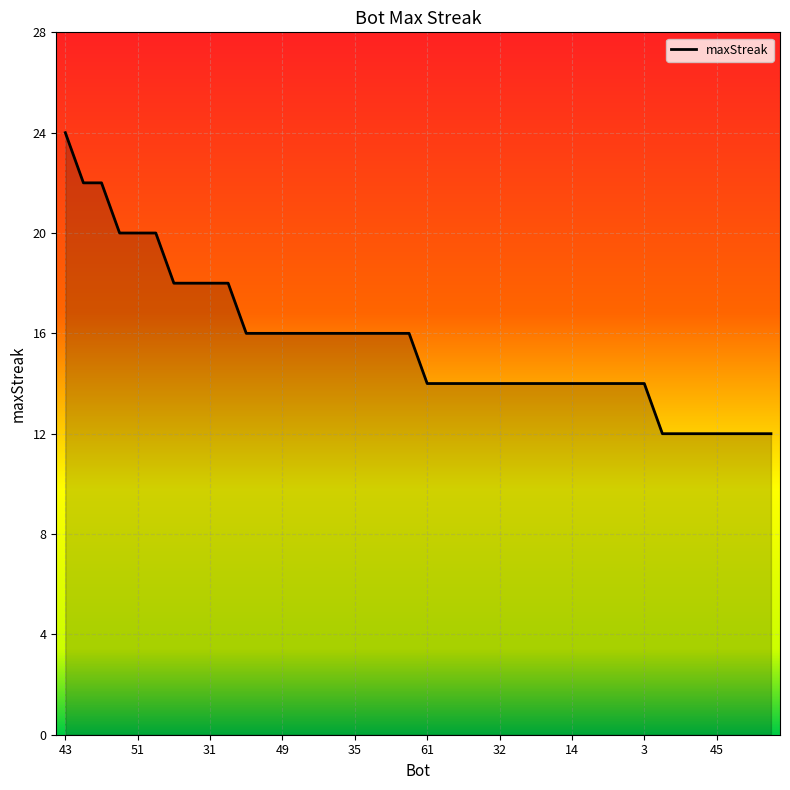

What is the greatest value displayed?

24